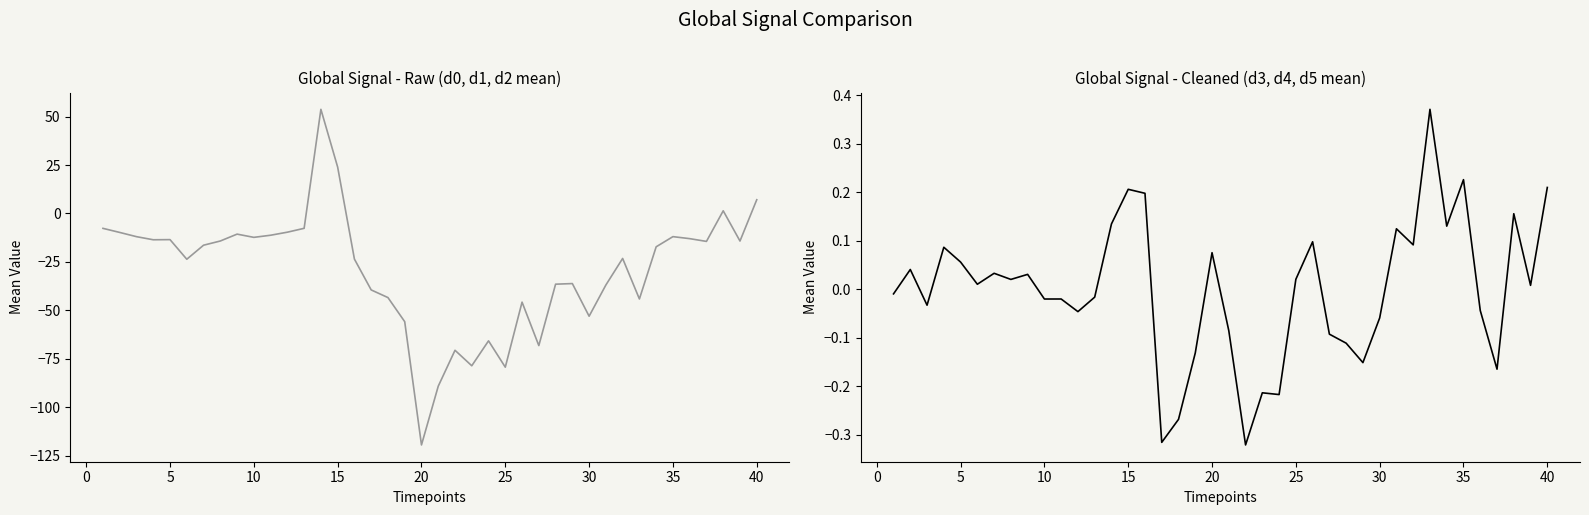

Does the chart display data point markers on the line(s)?

No